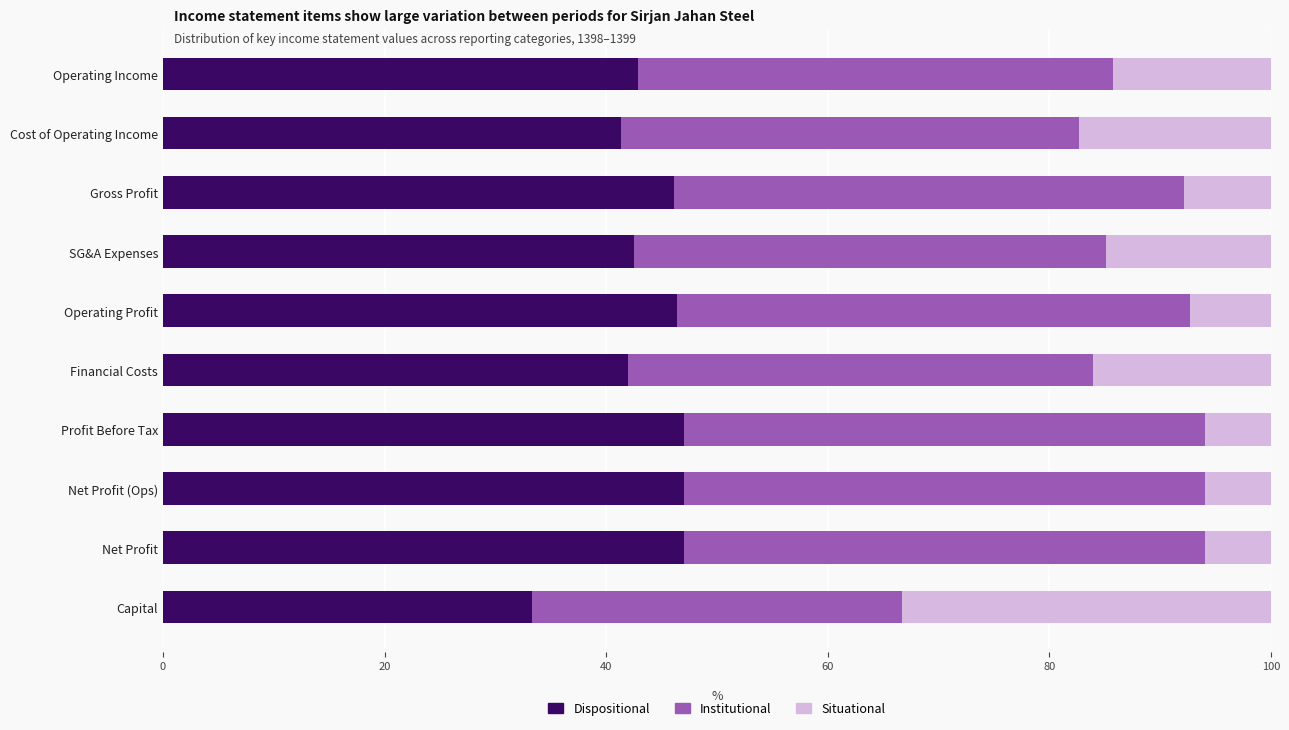

How many series are shown in this chart?

3